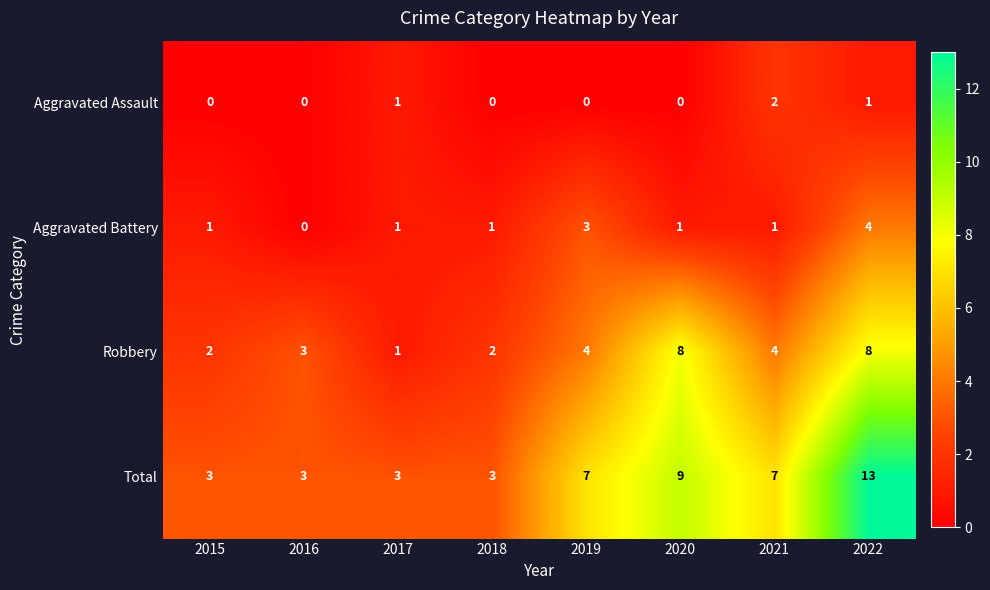

At which category does the chart reach its peak across all series?

2022